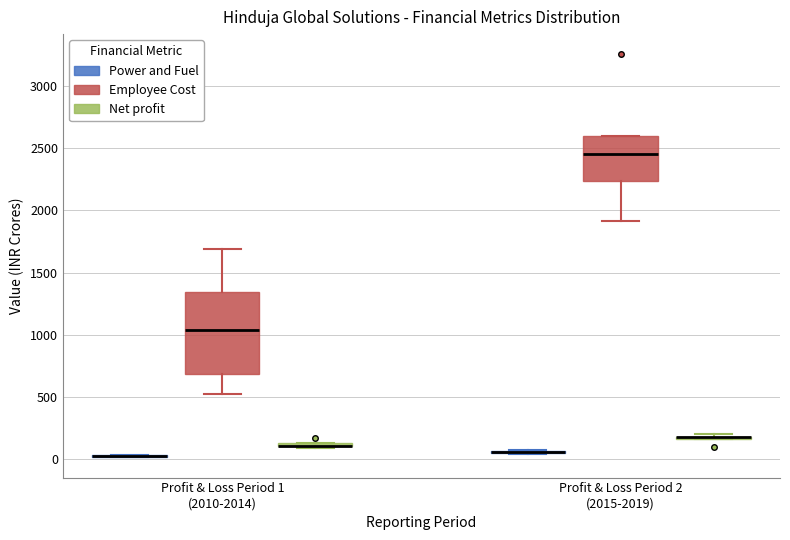

Which box is the tallest, from its lower edge to its upper edge?

Profit & Loss Period 1 (2010-2014) (Employee Cost)